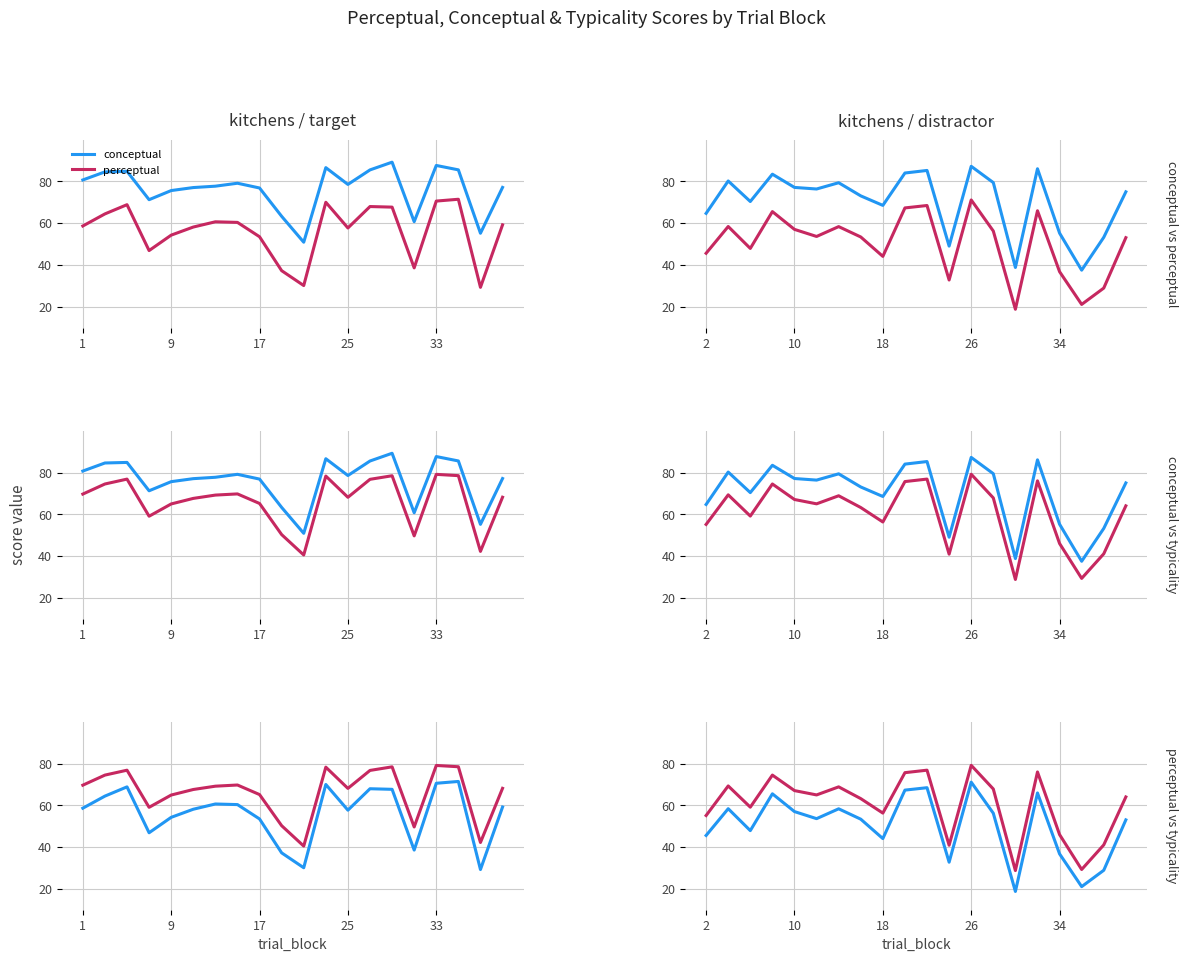

True or false: conceptual and typicality intersect in this chart.

False